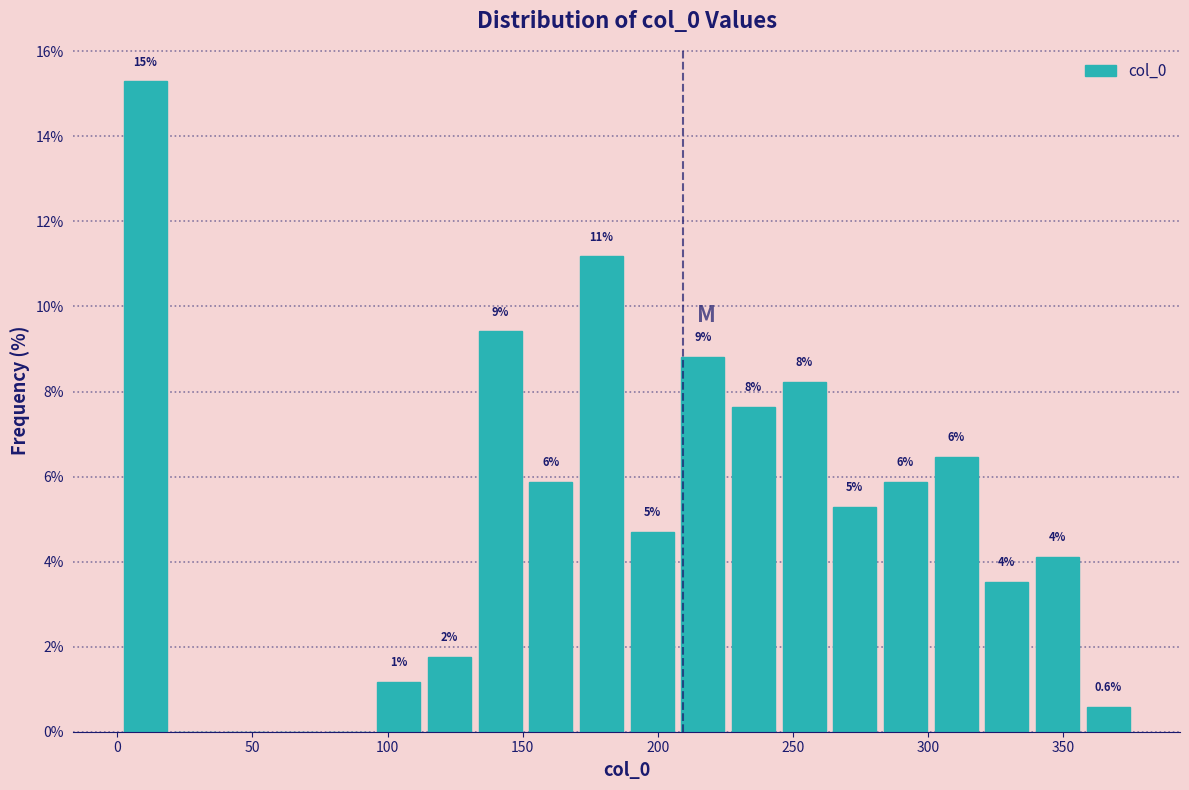

Around what value on the x-axis is the tallest bar? Give the approximate position of its centre, as read against the axis.

10